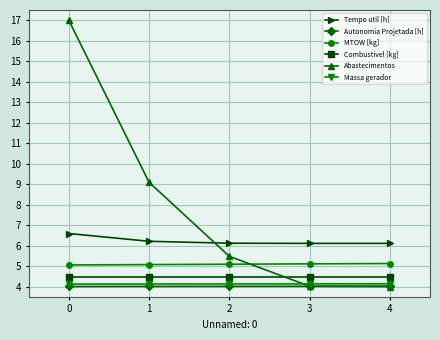

True or false: Combustivel [kg] and Abastecimentos cross at least once.

True